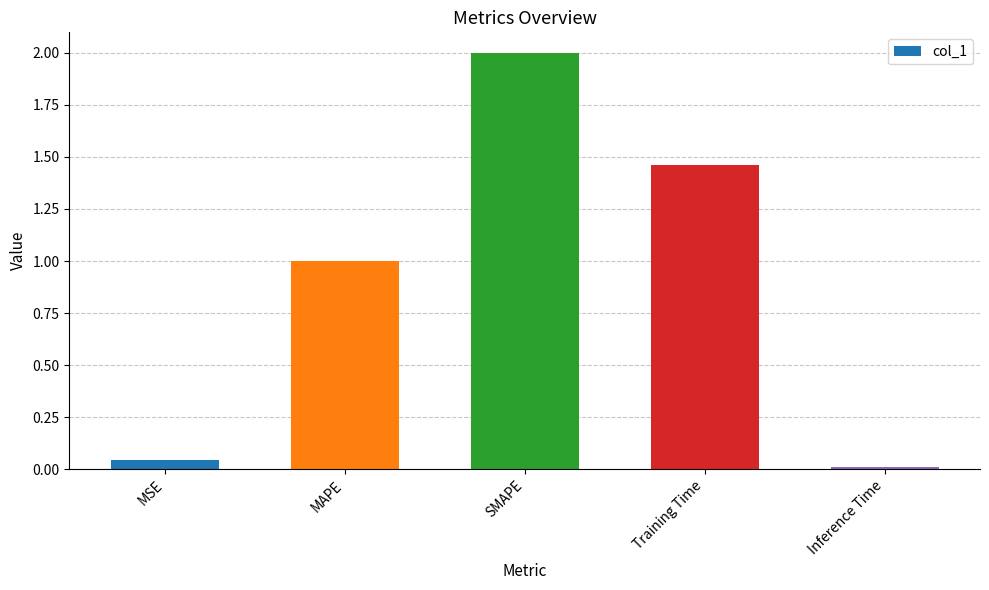

List the labels in order of value, largest first.

SMAPE, Training Time, MAPE, MSE, Inference Time